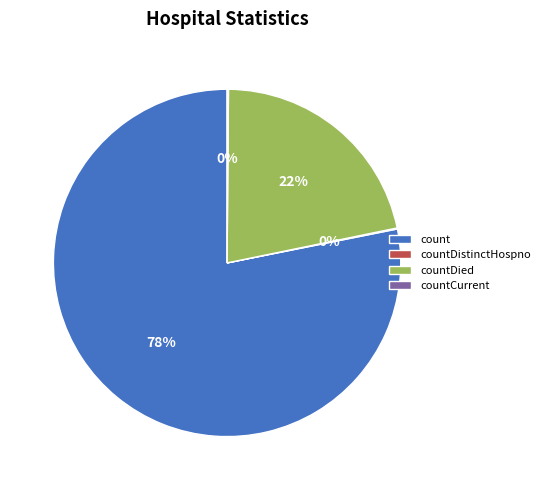

Which category accounts for the majority?

count